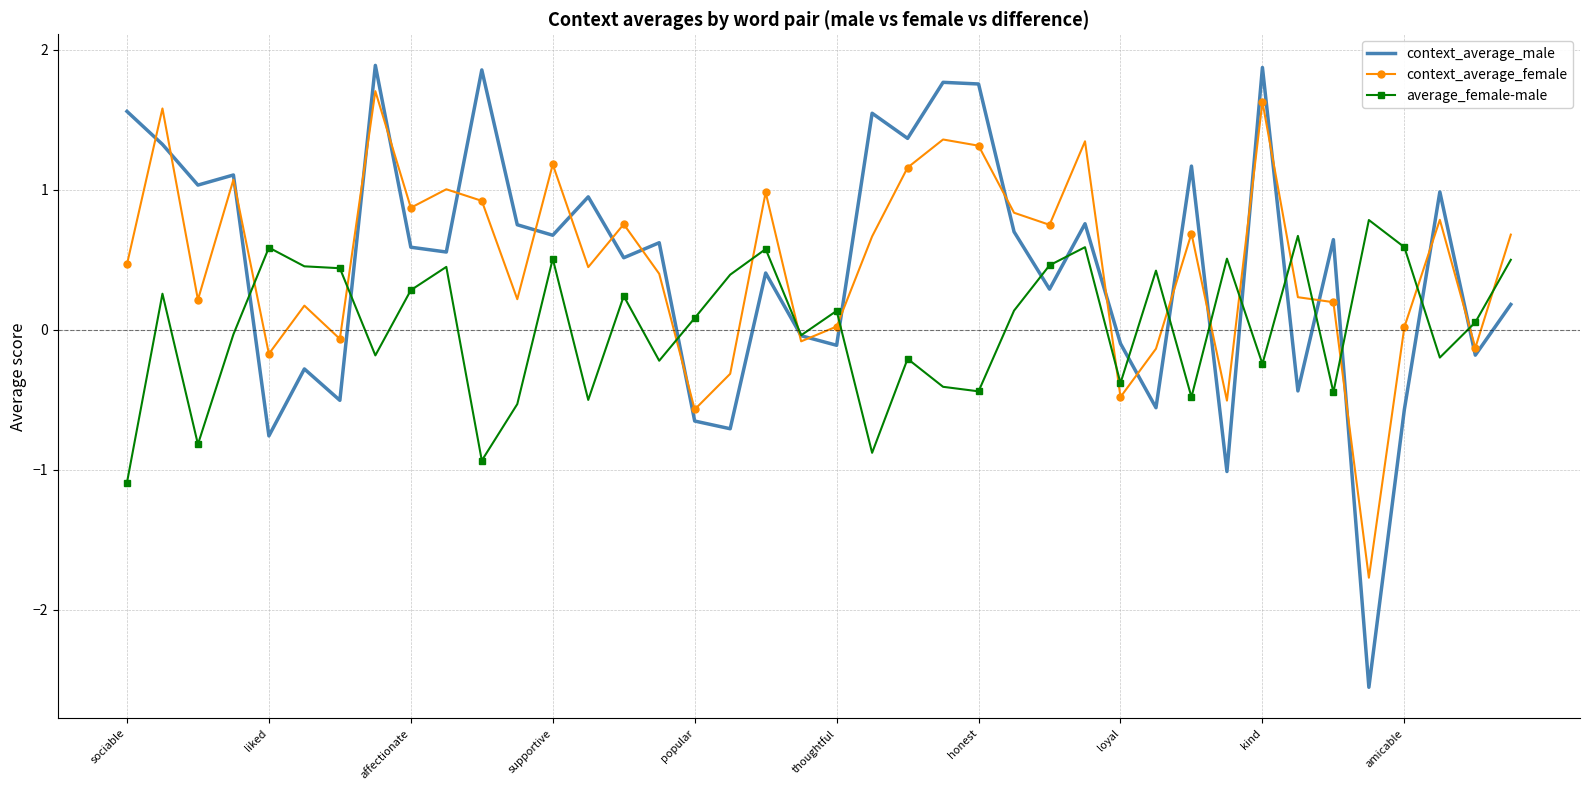

At how many categories does at least one series exceed 0?

38